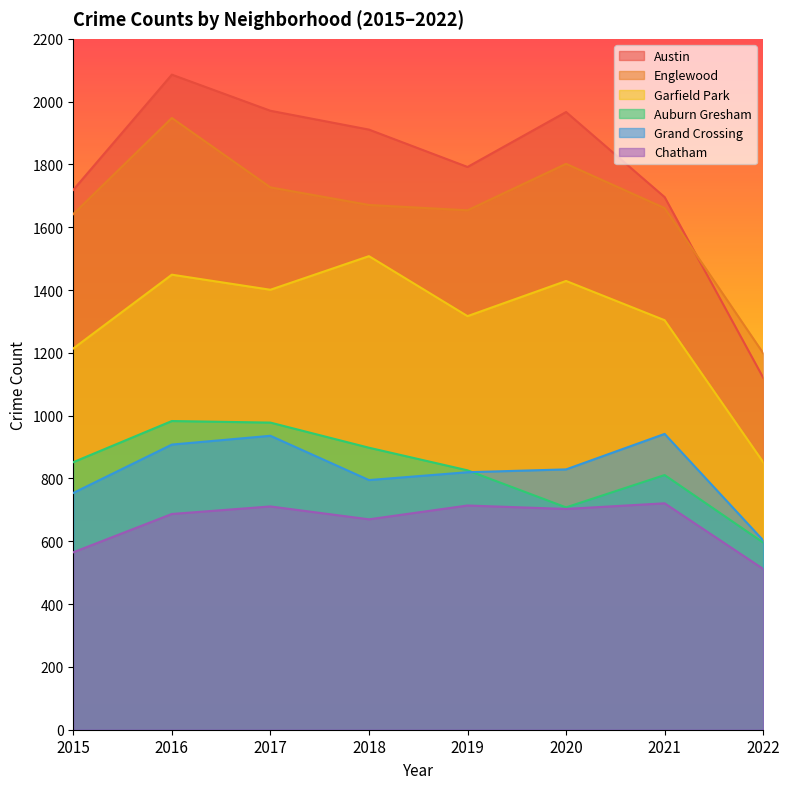

The value of Garfield Park at 2022 is 271. True or false?

False